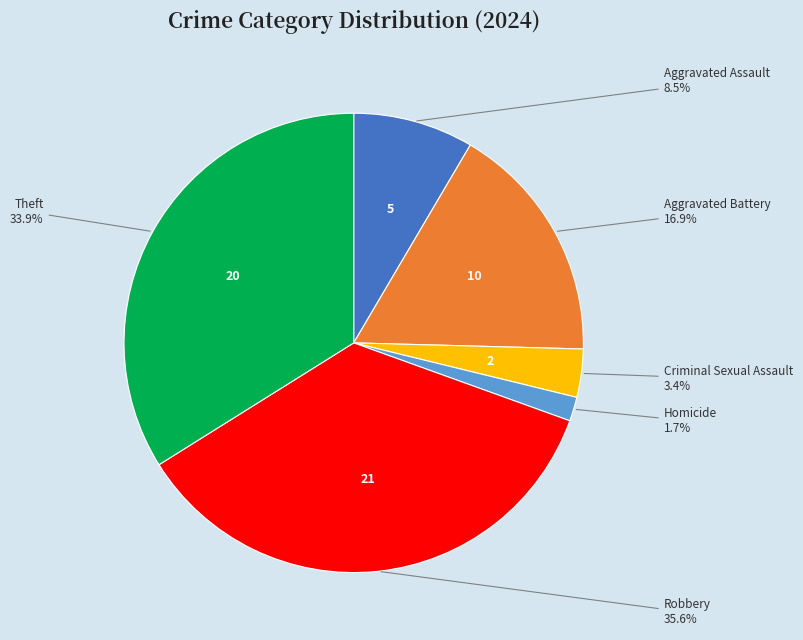

Is there any slice that represents more than half of the pie?

No